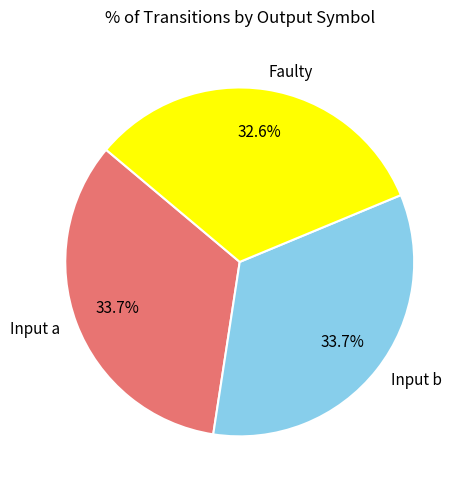

Does any single category account for the majority?

No